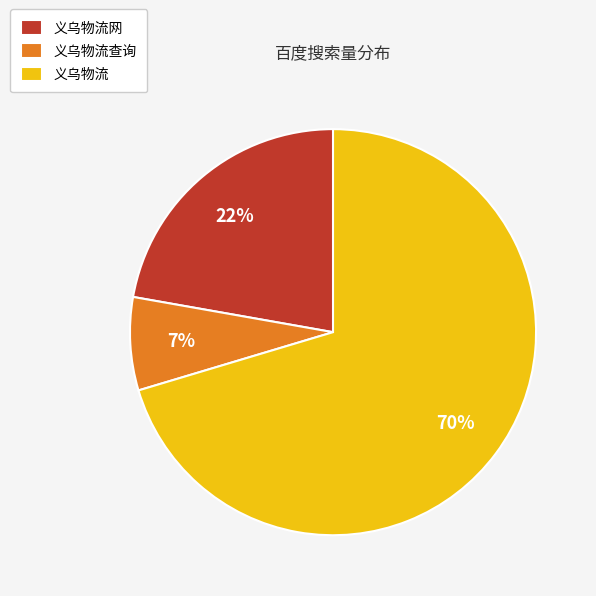

Do 义乌物流 and 义乌物流查询 together represent more than half of the pie?

Yes